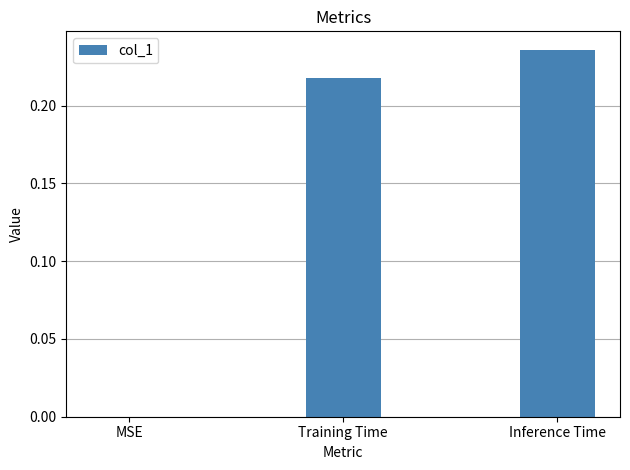

The value at Inference Time is 0.1. True or false?

False